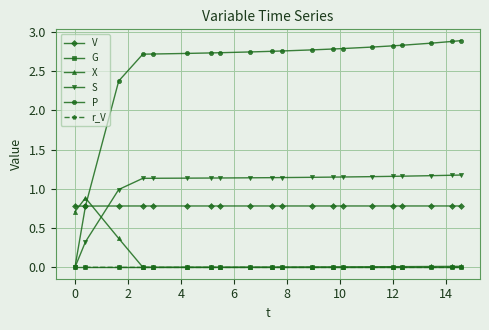

Which series ends up on top after the final intersection of P and V?

P